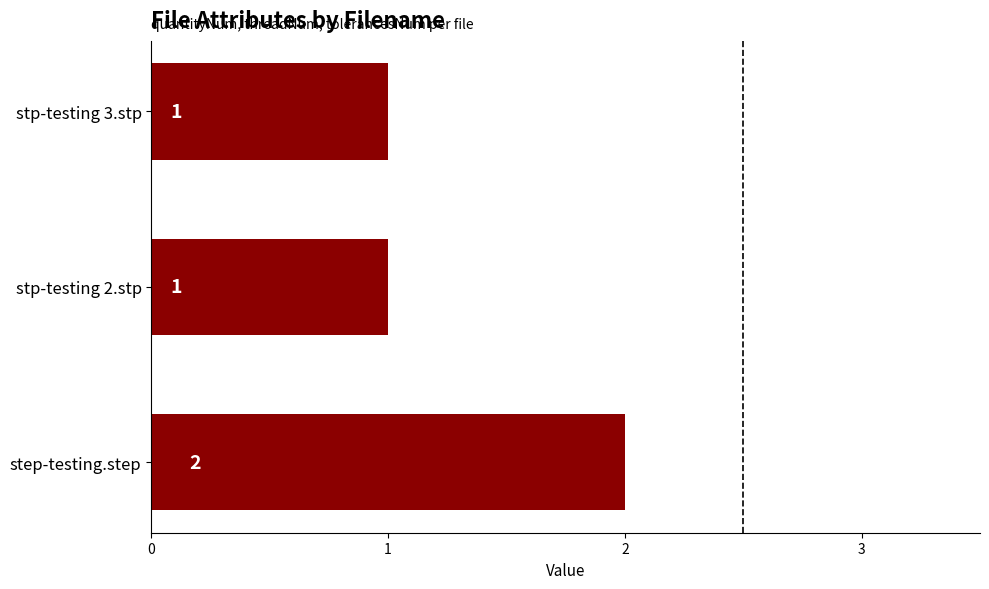

Is it true that the value at step-testing.step is 2?

True